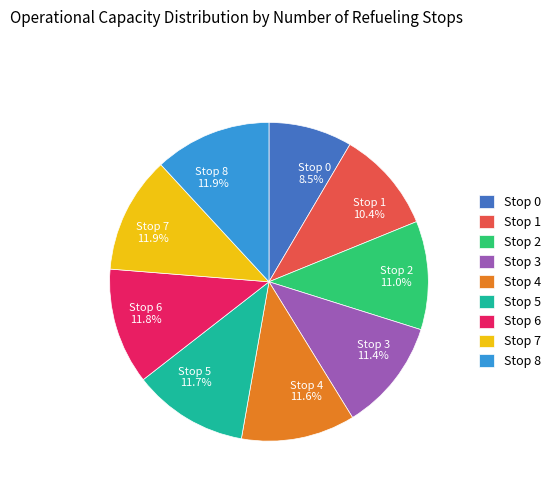

Do Stop 0 and Stop 4 together represent more than half of the pie?

No